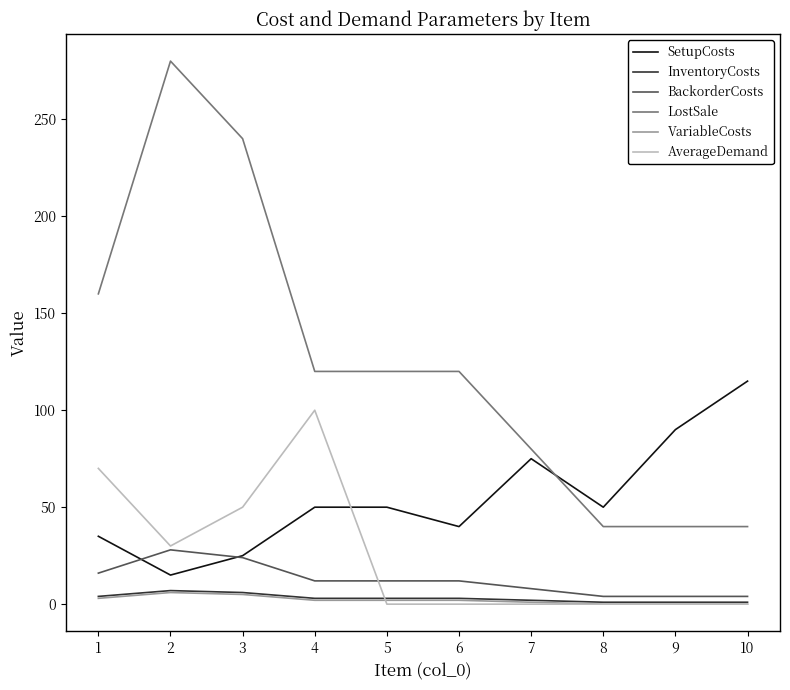

True or false: LostSale and VariableCosts cross at least once.

False